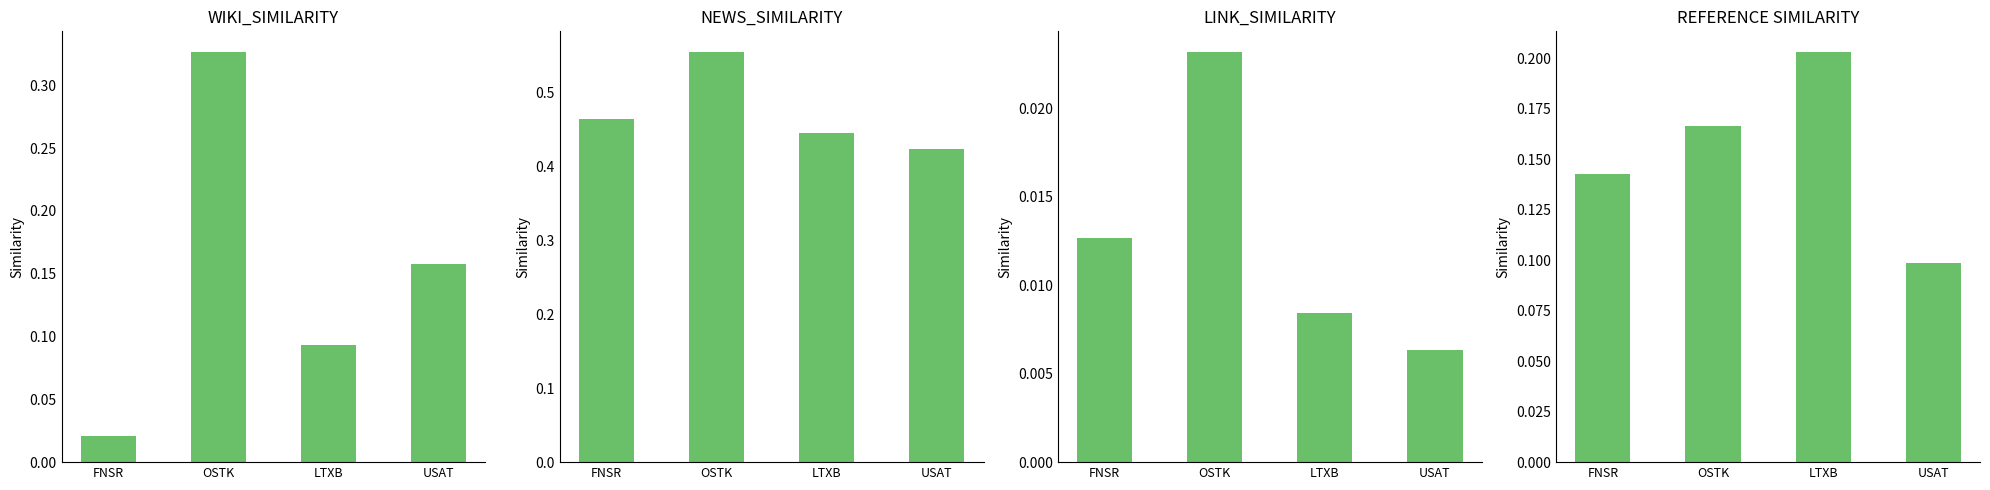

Is it true that WIKI_SIMILARITY equals 0.1 at USAT?

False